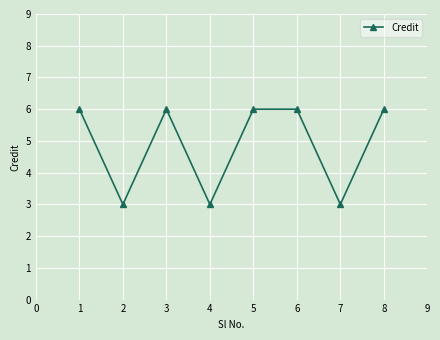

What is the sum of all values?

39